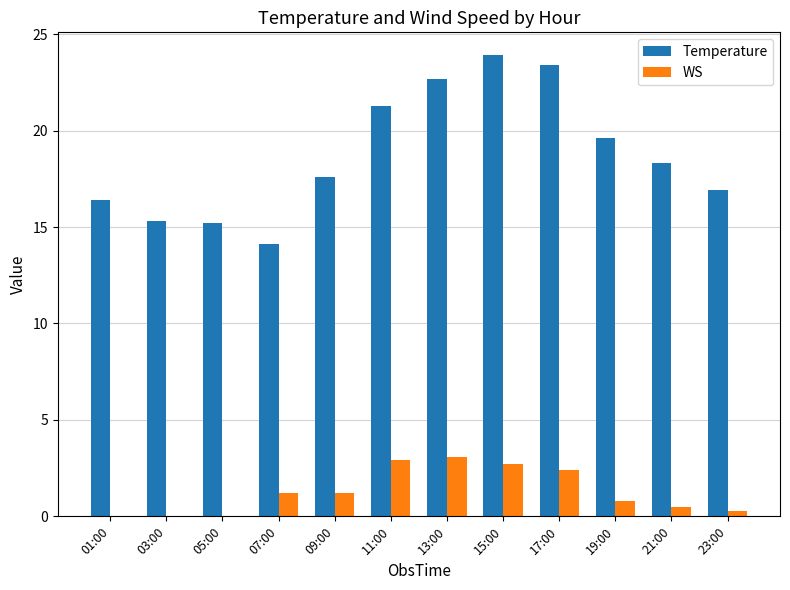

Which series has the largest total across all categories?

Temperature